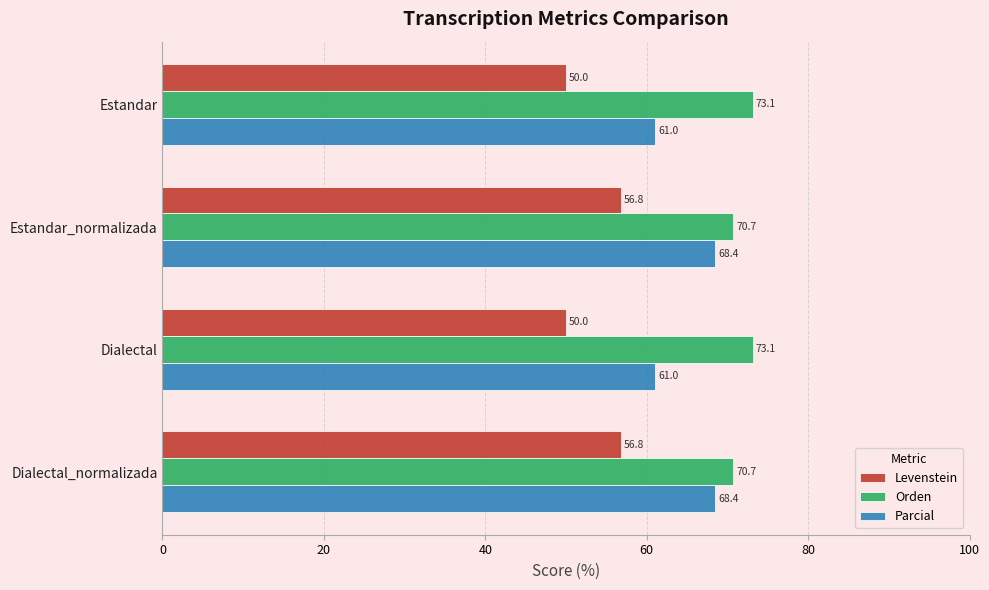

True or false: Levenstein has a value of 56.8 at Estandar_normalizada.

True